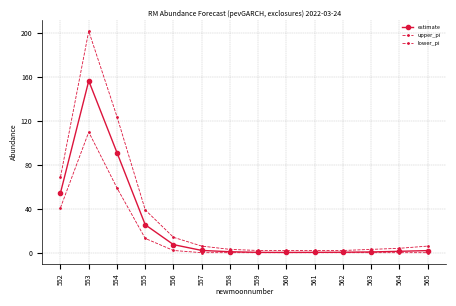

Is this an area chart (filled region under the line)?

No